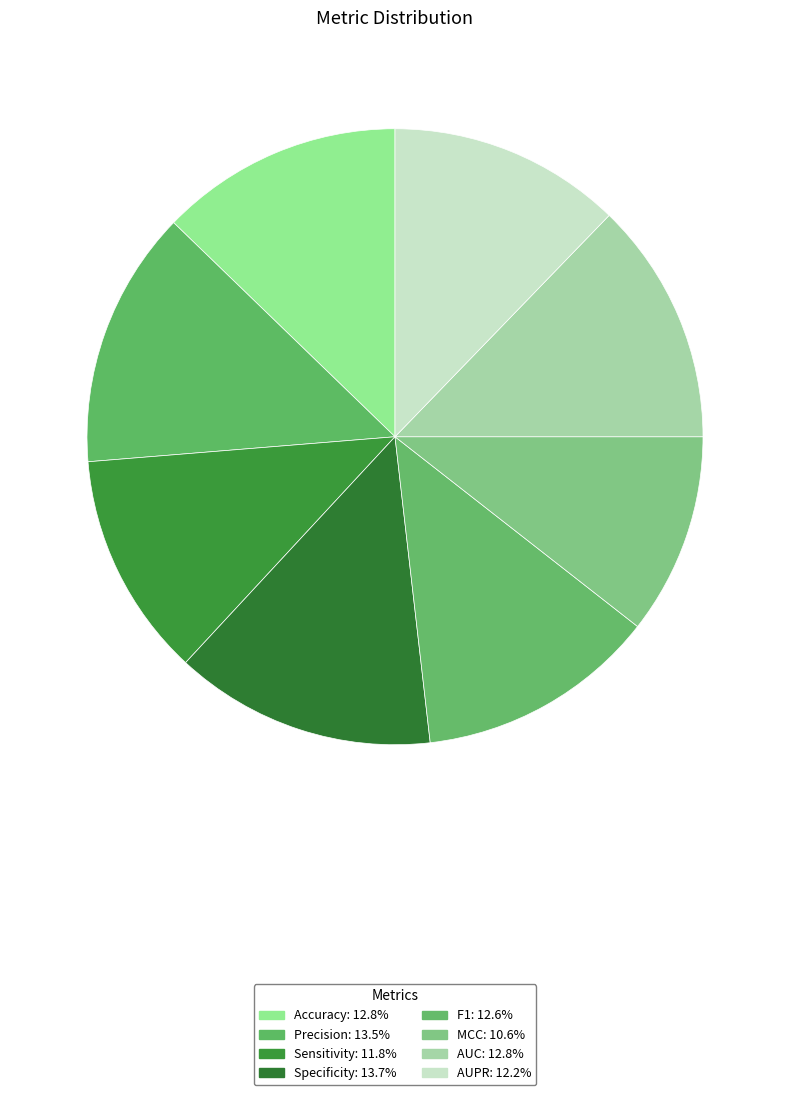

To the nearest percent, what portion does Precision represent?

14%